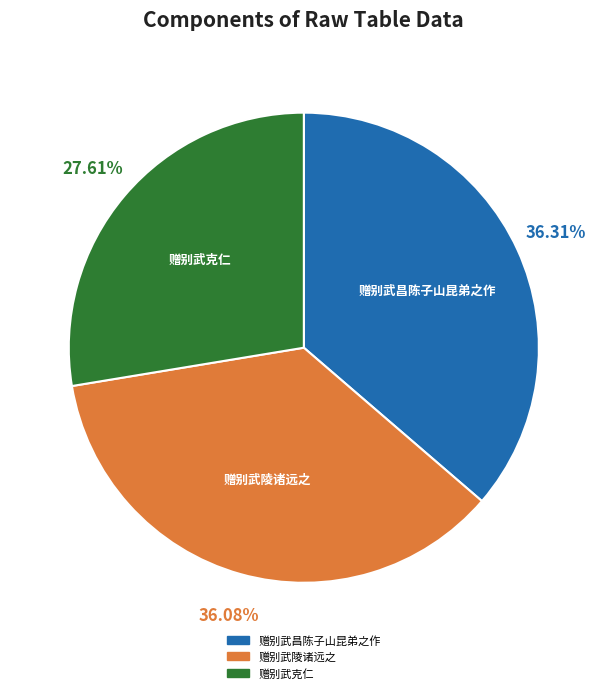

Does any single category account for the majority?

No